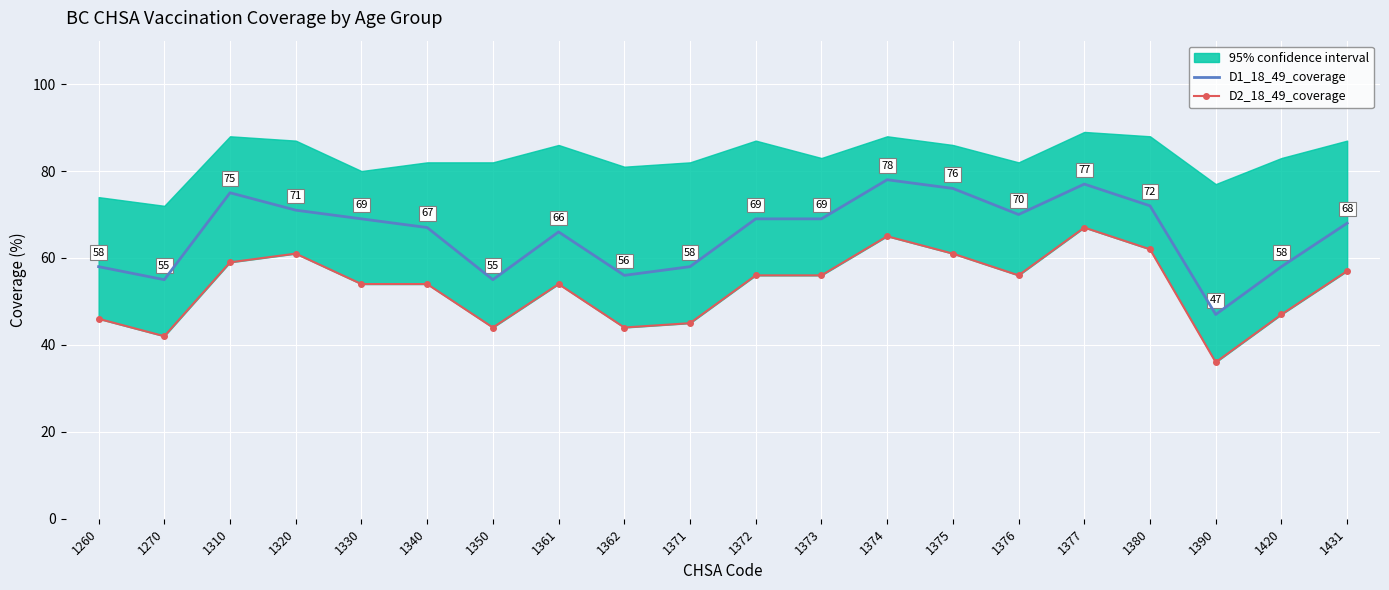

What is the difference between the highest and lowest values at 1375?

15